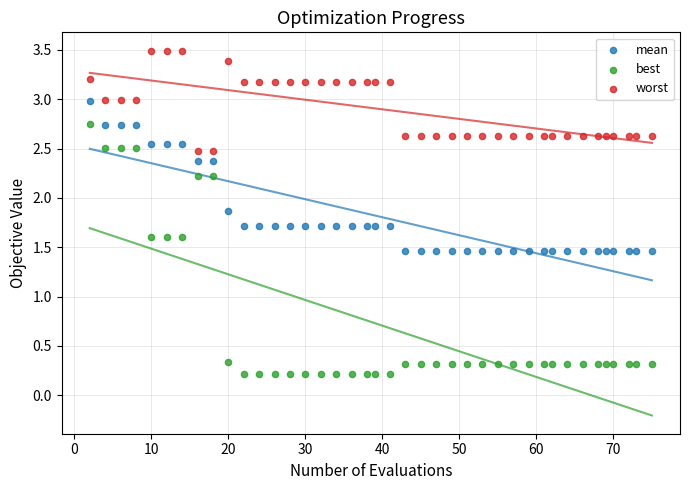

Which series has the widest spread of Y values?

best